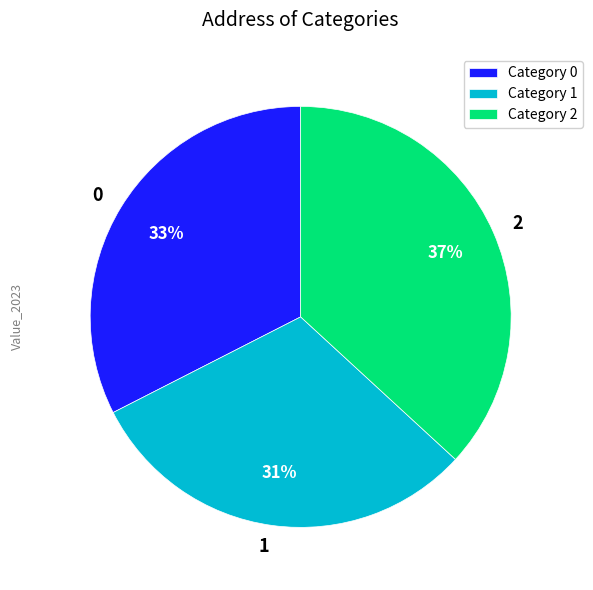

Is there any slice that represents more than half of the pie?

No